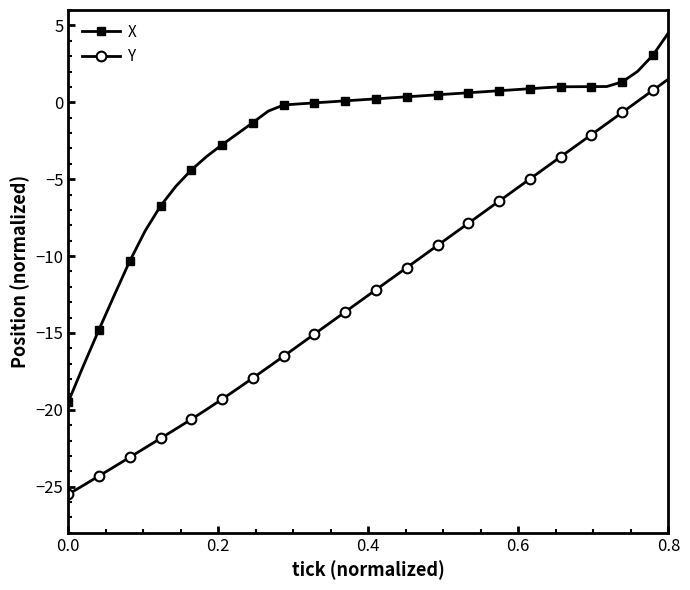

True or false: Y and X cross at least once.

False